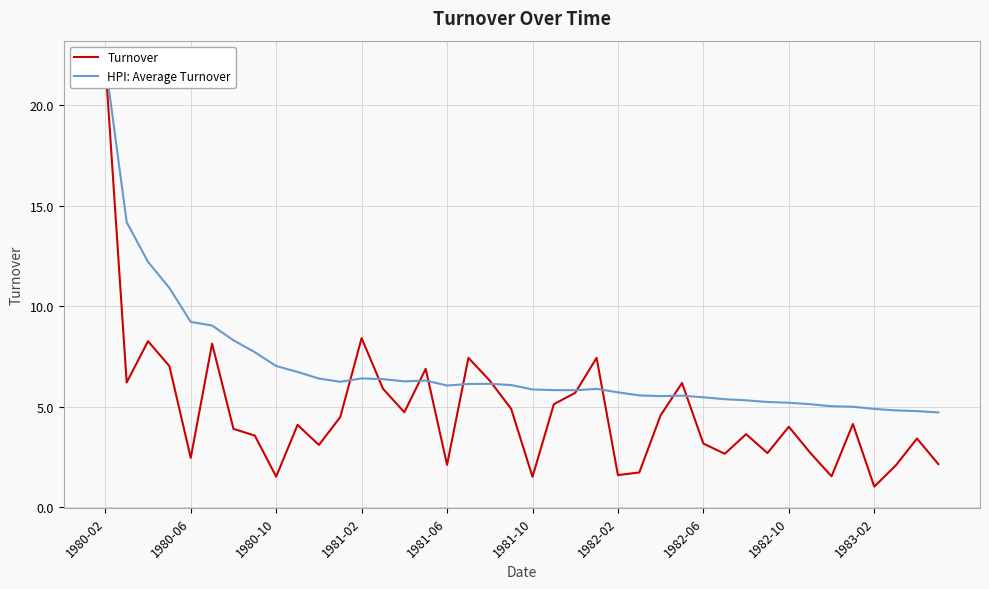

What value does the Turnover series have at 1983-02?

1.0